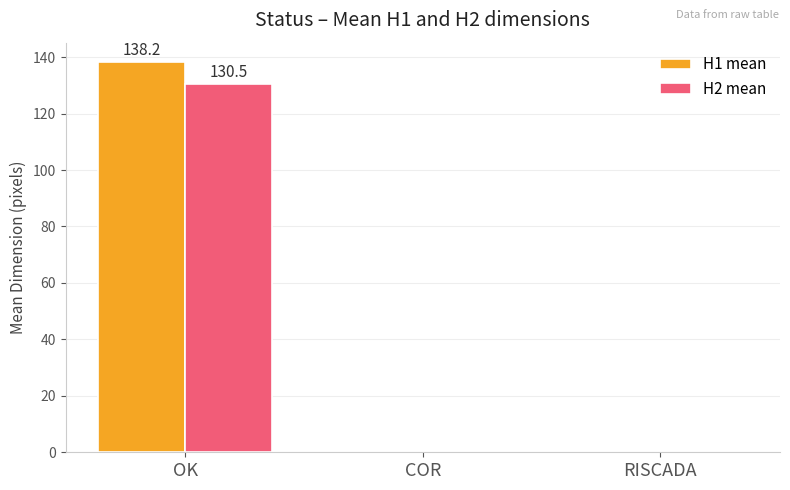

Which series changed the most between OK and COR?

H1 mean